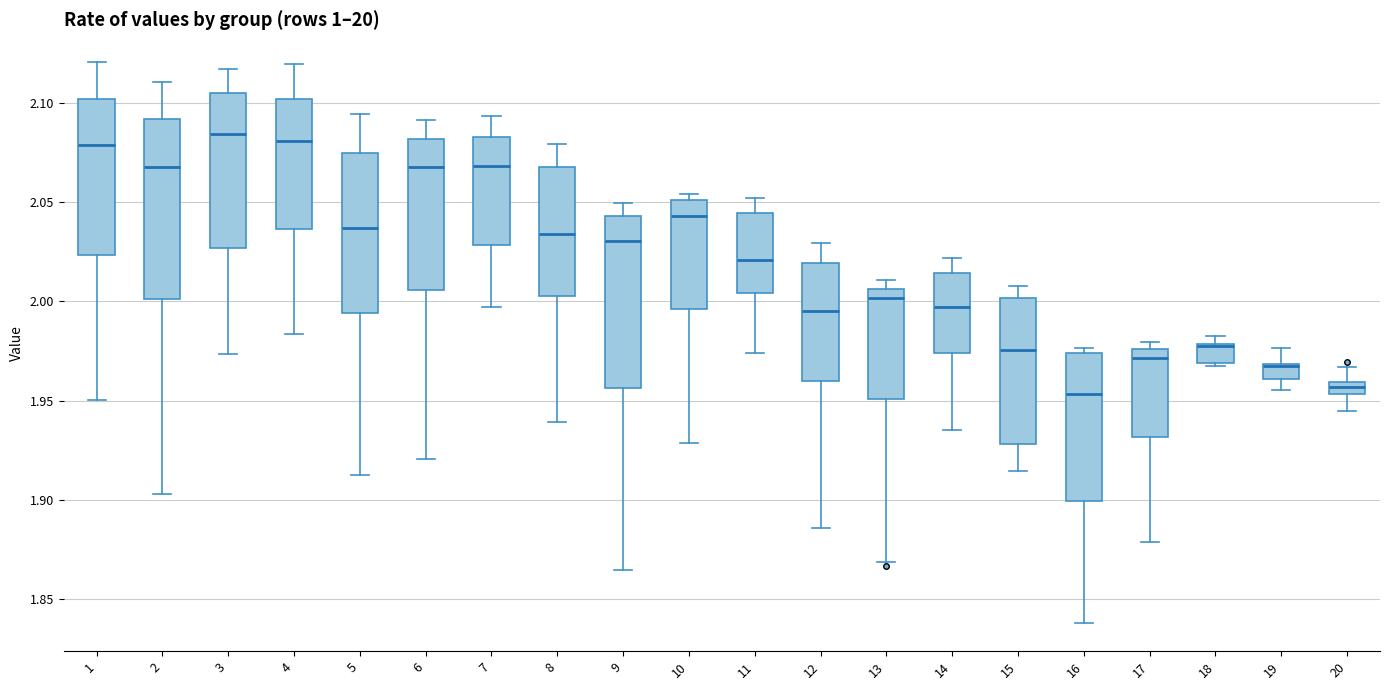

Where is the upper edge of the box at x = 6 on the y-axis? The values are not printed on the chart, so give them approximately, as read against the axis.

2.080